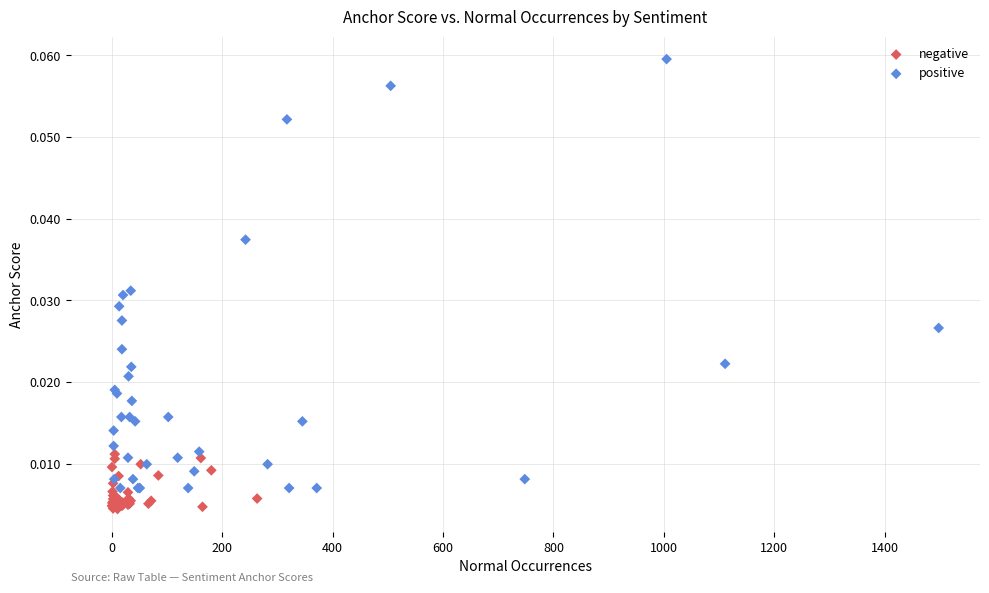

What are all the series names shown in the legend?

negative, positive